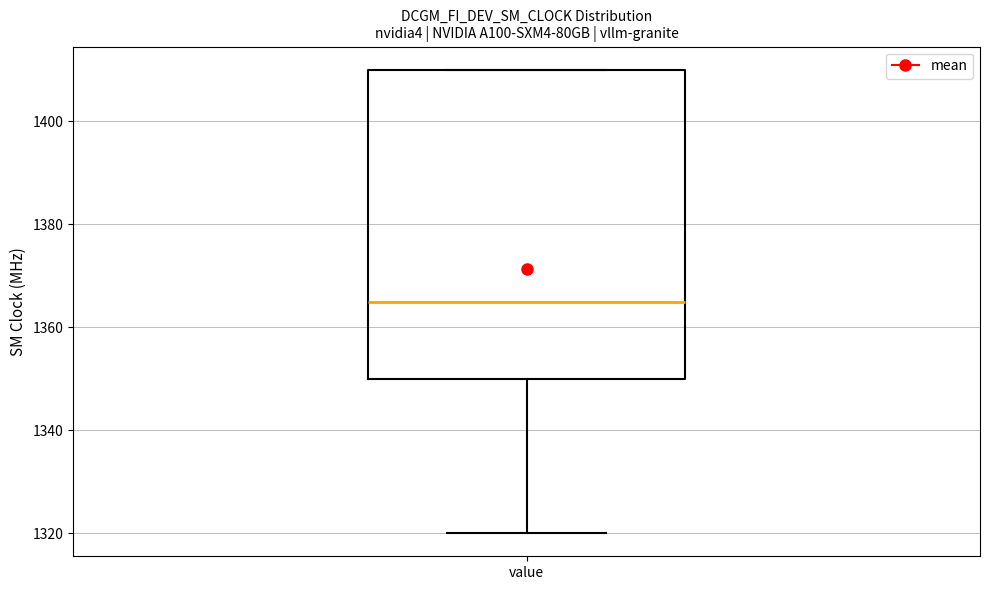

Read this box plot against the y-axis: the position of the median line, the range covered by the box, and the ends of both whiskers. The values are not printed on the chart, so give them approximately, as read against the axis.

median 1366, box 1350 to 1410, whiskers 1320 to 1410